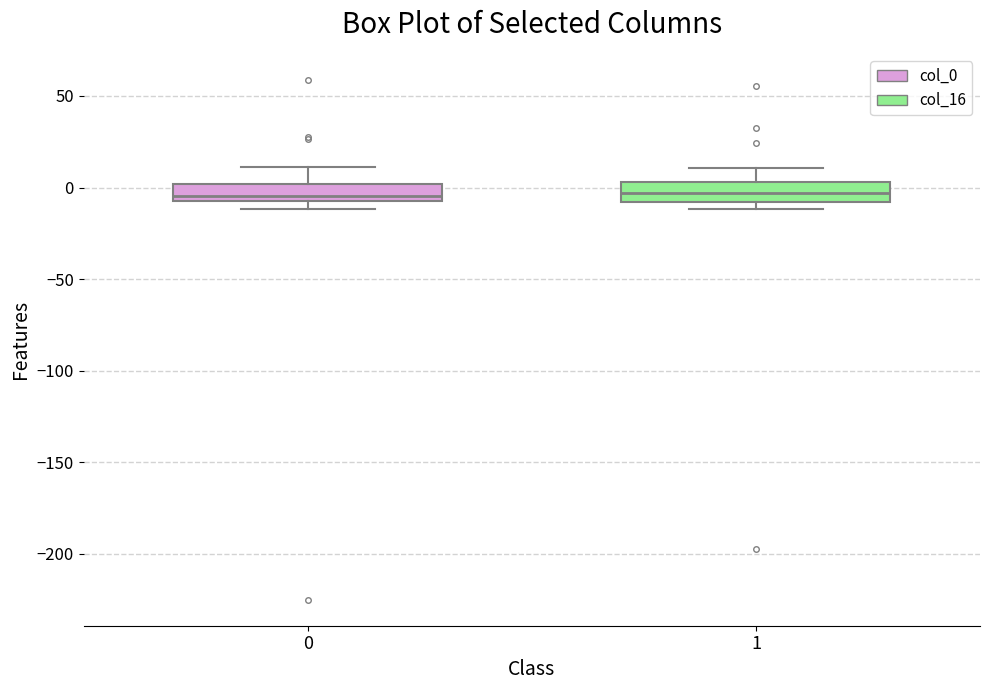

Reading left to right, transcribe this box plot: for each box, give where its median line is, the range the box spans, and where its two whiskers end, as read against the y-axis. The values are not printed on the chart, so give them approximately, as read against the axis.

0: median -5 (just above the box's lower edge), box -5 to 0, whiskers -10 to 10
1: median -5, box -10 to 5, whiskers -10 (just below the box's lower edge) to 10